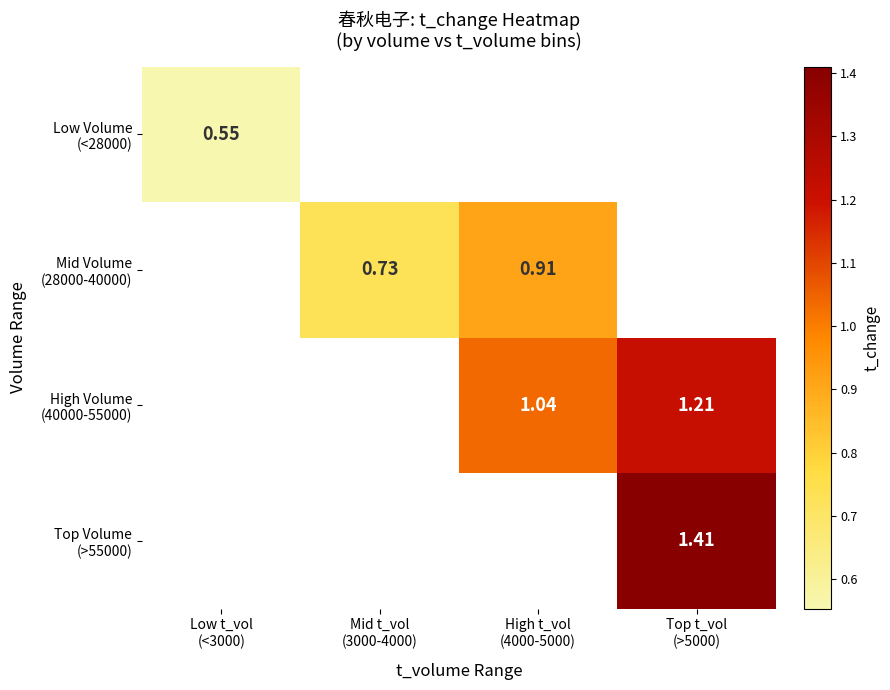

Which label corresponds to the largest value in the chart?

Top t_vol
(>5000)